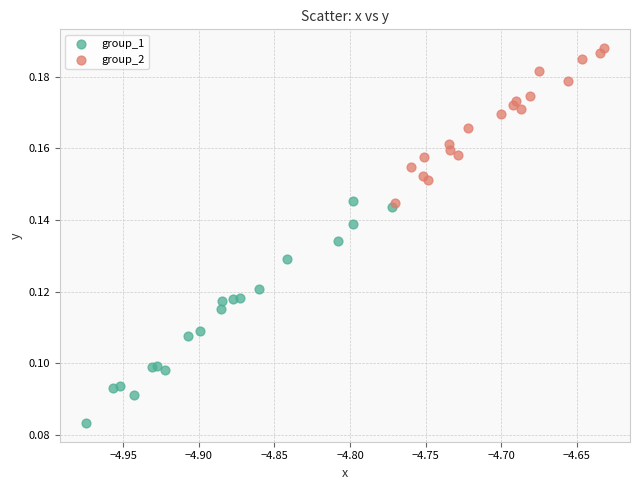

Which series contains the lowest Y value?

group_1